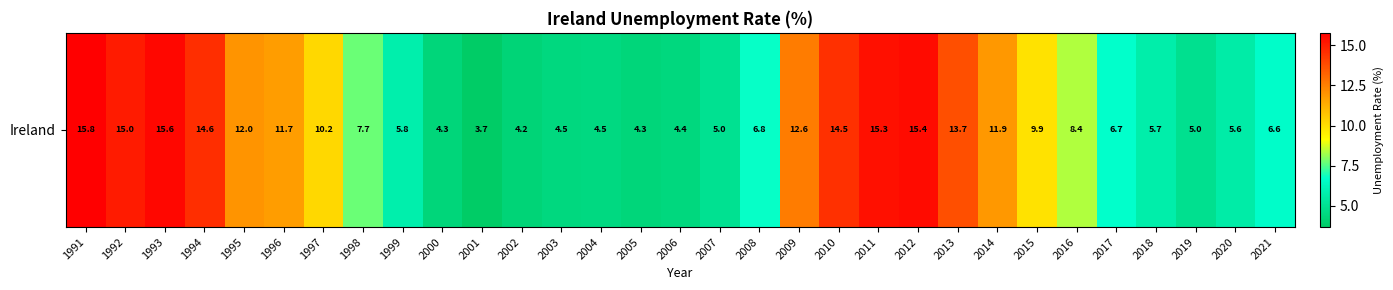

Approximately how many times larger is the value at 2008 compared to 2002?

1.6